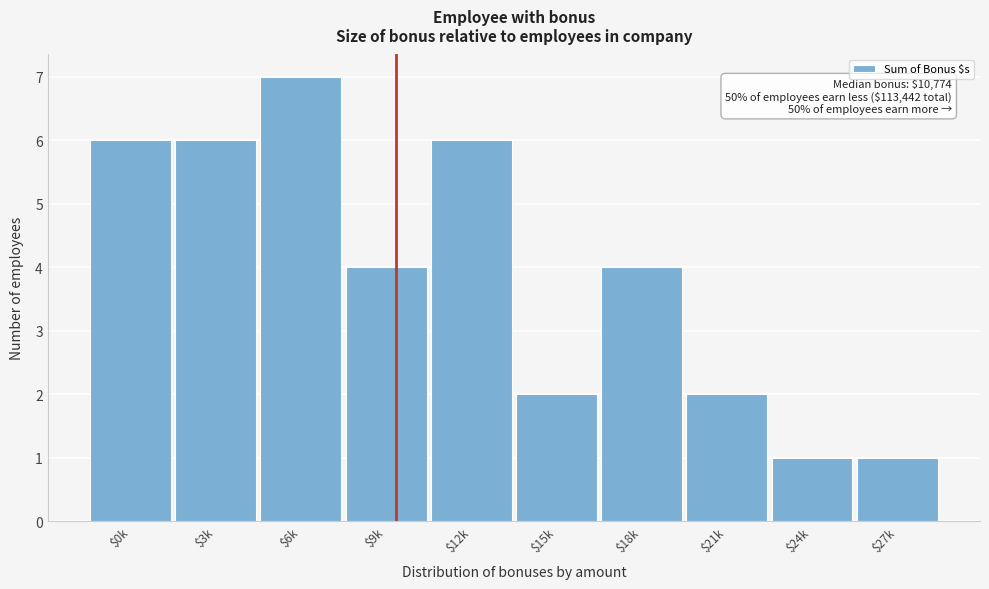

Reading left to right, extract all data points from this chart.

6	6	7	4	6	2	4	2	1	1